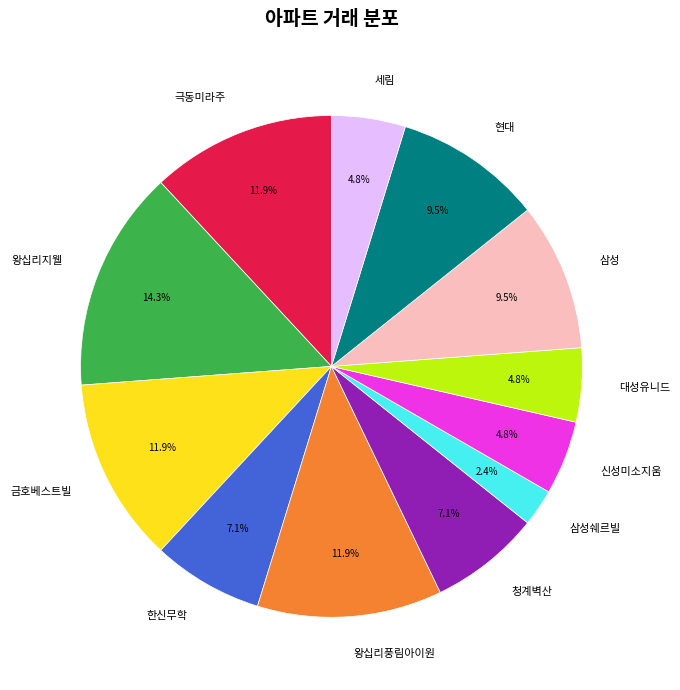

To the nearest percent, what portion does 한신무학 represent?

7%